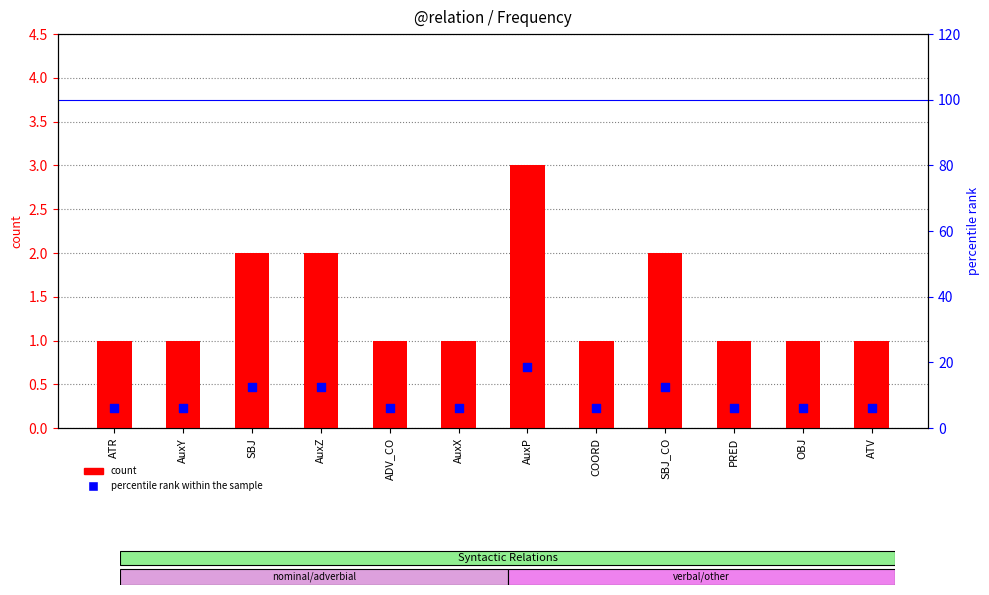

Is the value of percentile rank within the sample at AuxP greater than the value of count at AuxZ?

Yes